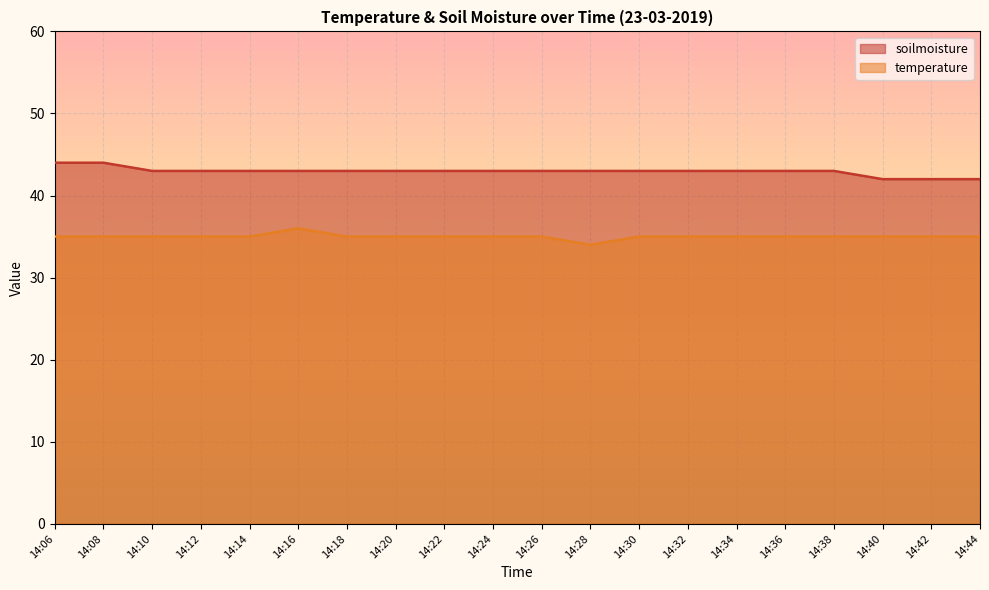

At 14:26, list the series in order from smallest to largest.

temperature, soilmoisture